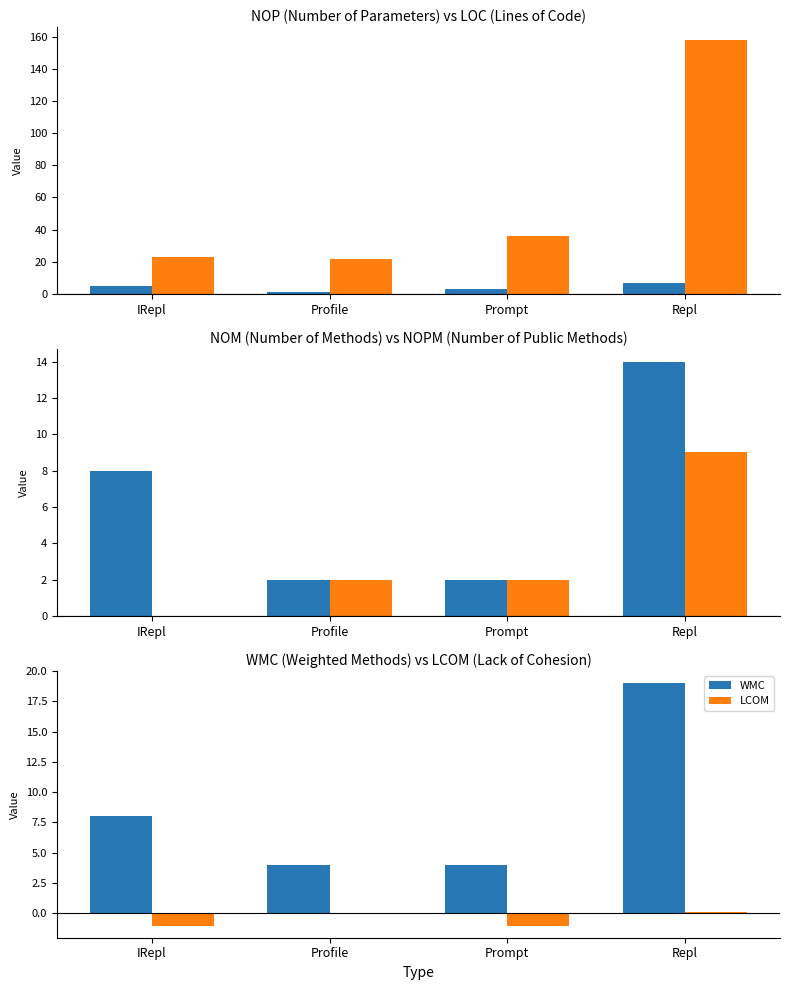

What is the label of the 4th bar from the right?

IRepl